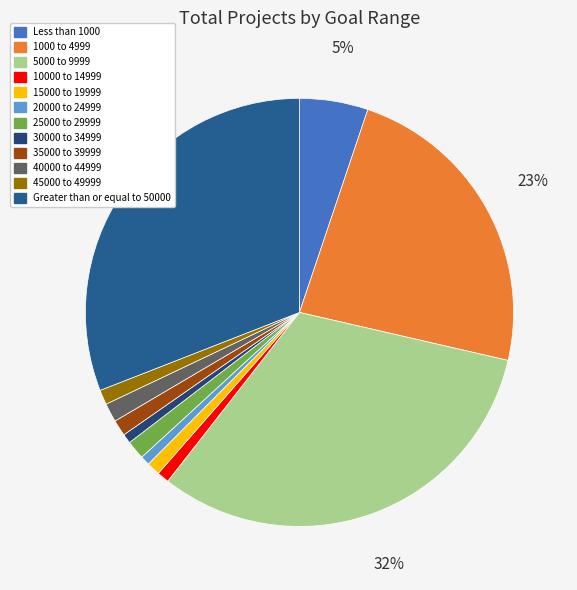

Which category has the smallest portion of the pie?

20000 to 24999